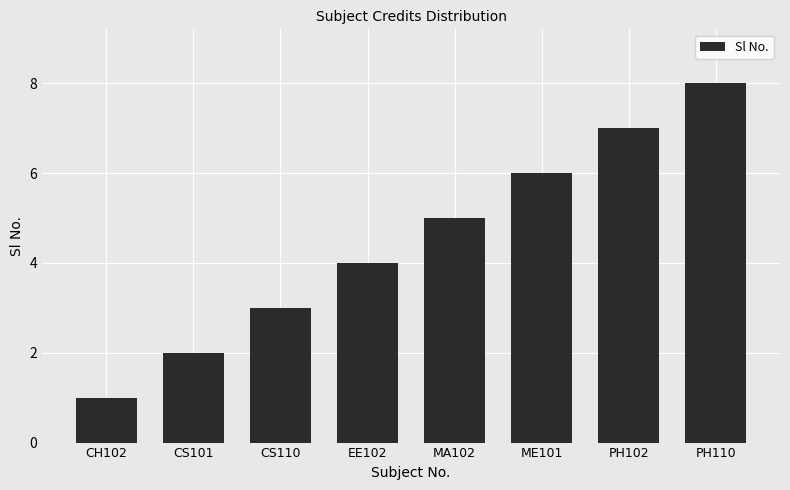

Reading right to left, list all the values displayed in this chart.

PH110=8	PH102=7	ME101=6	MA102=5	EE102=4	CS110=3	CS101=2	CH102=1